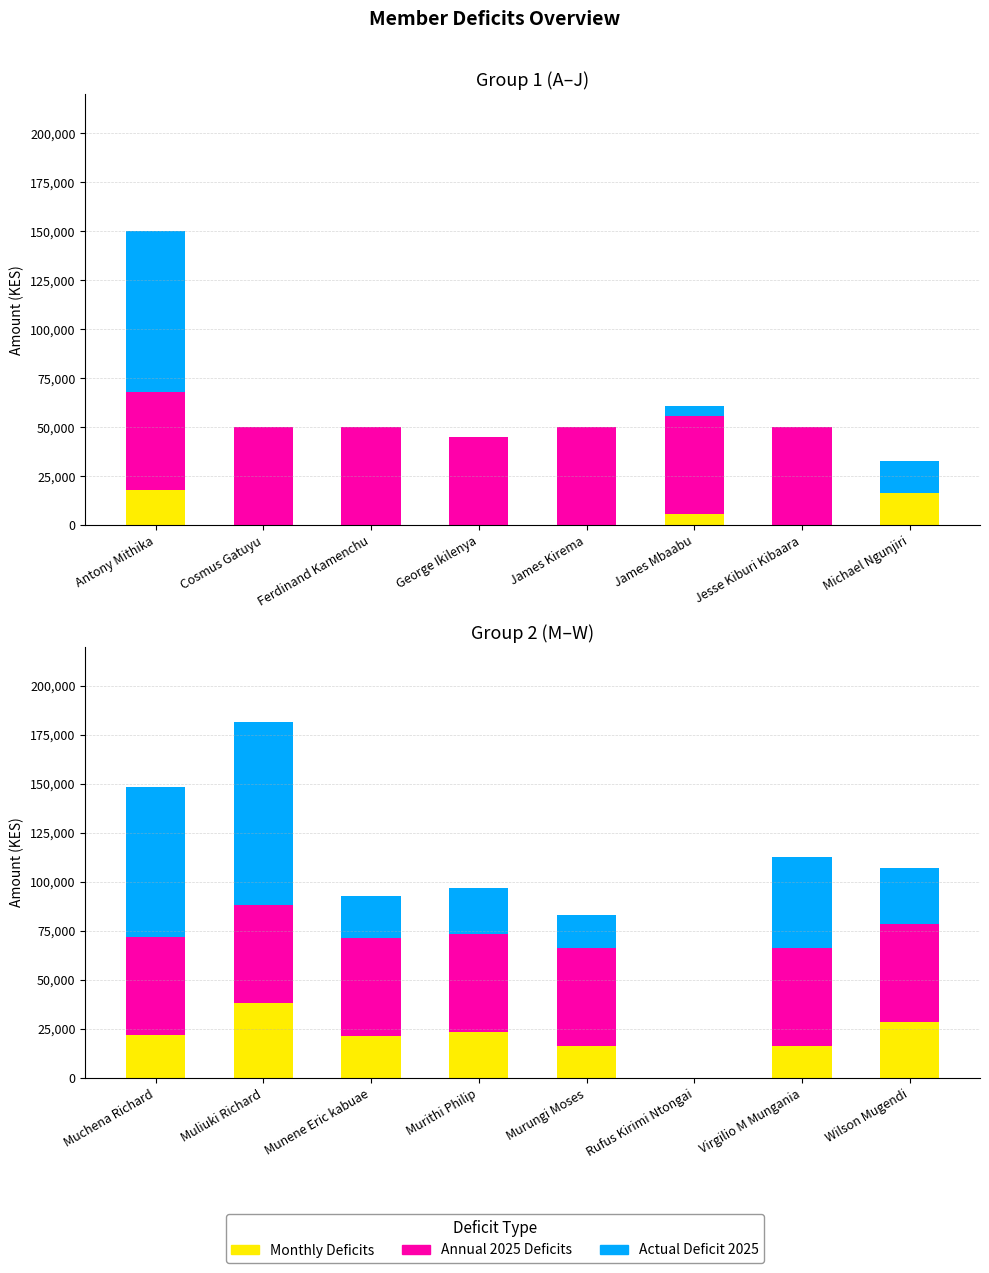

At how many categories does at least one series exceed 82025?

1